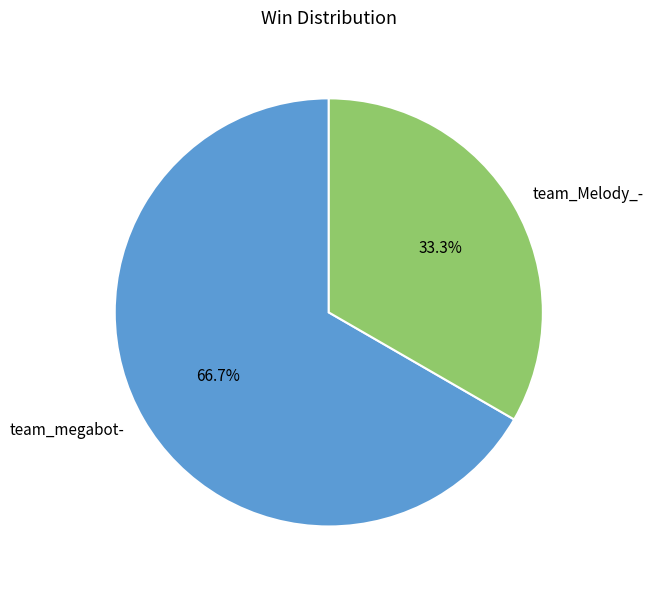

Is there a majority slice in this chart?

Yes